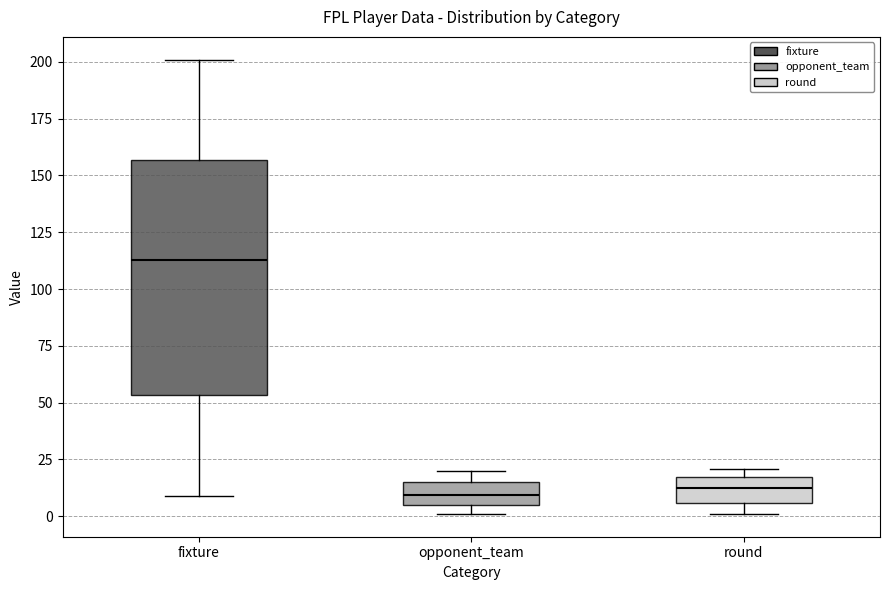

Which box has the highest median line?

fixture